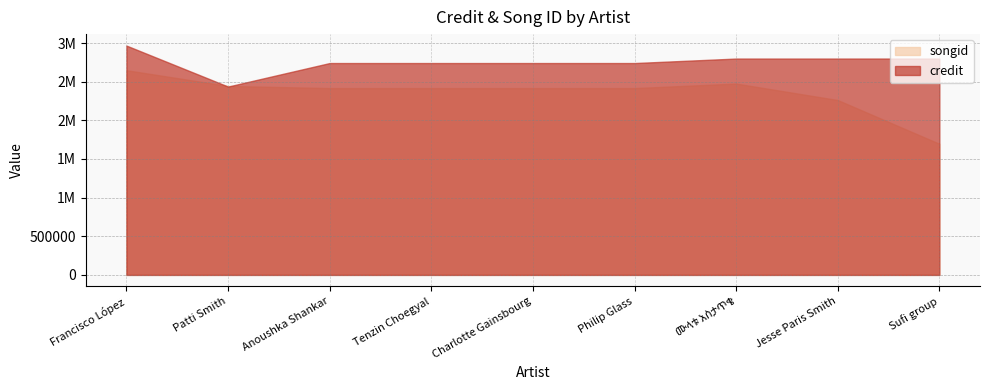

Does the chart have visible grid lines?

Yes